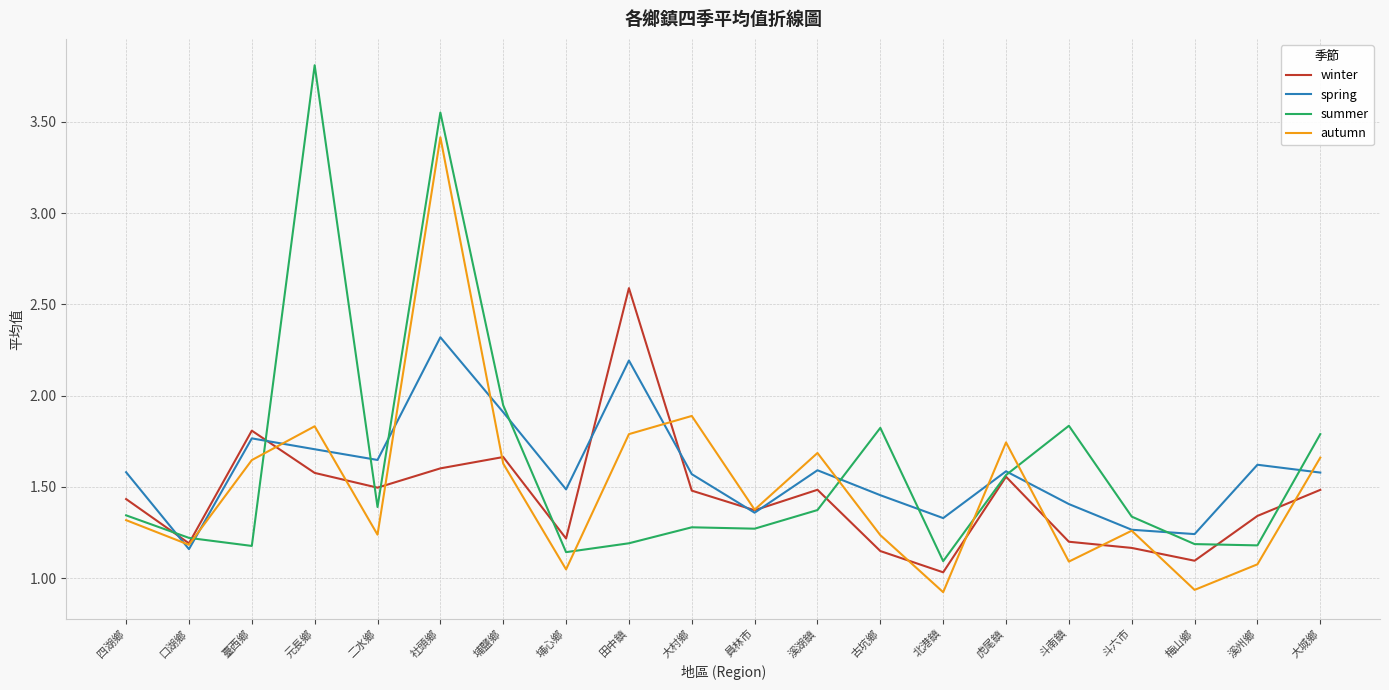

True or false: spring has a value of 0.5 at 員林市.

False